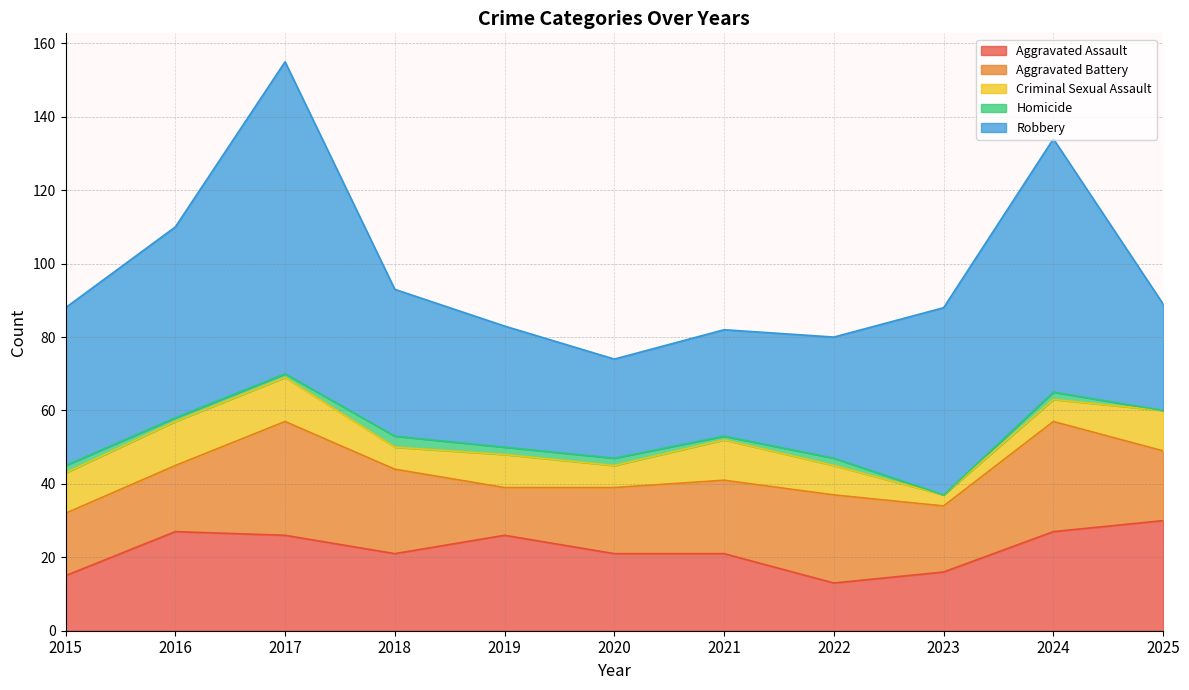

Which has a higher value, 2021 or 2016?

2016